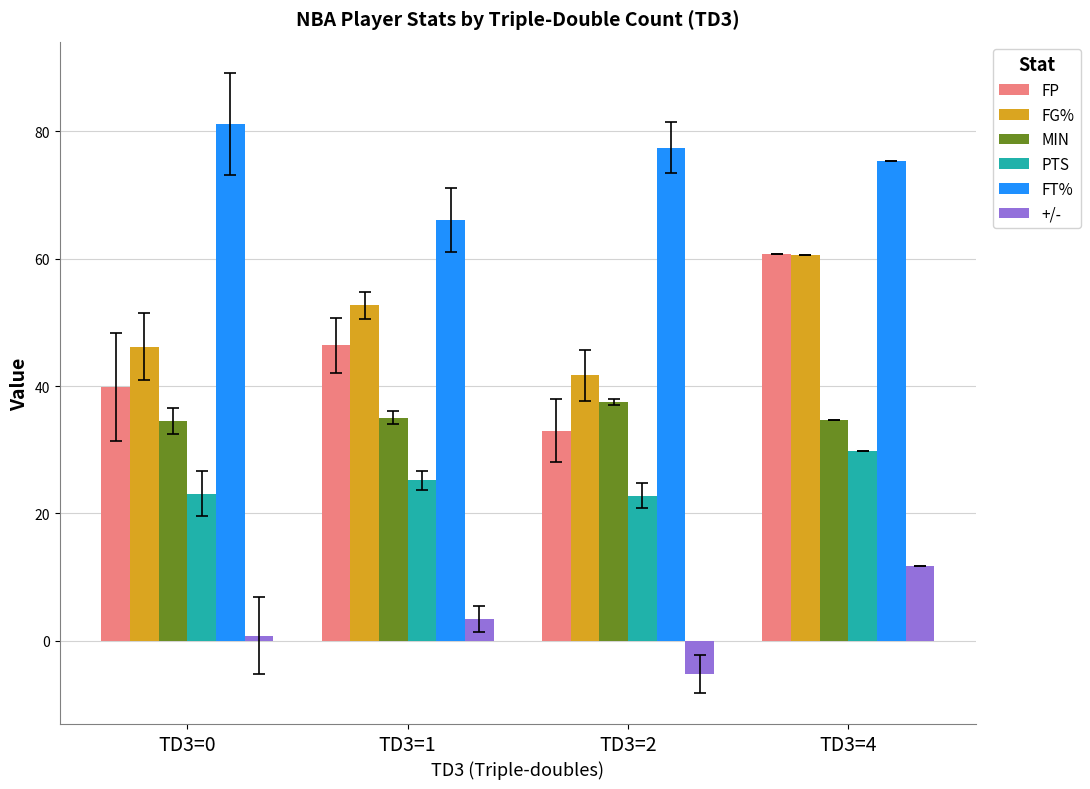

What is the sum of the FP values at TD3=2 and TD3=0?

72.8